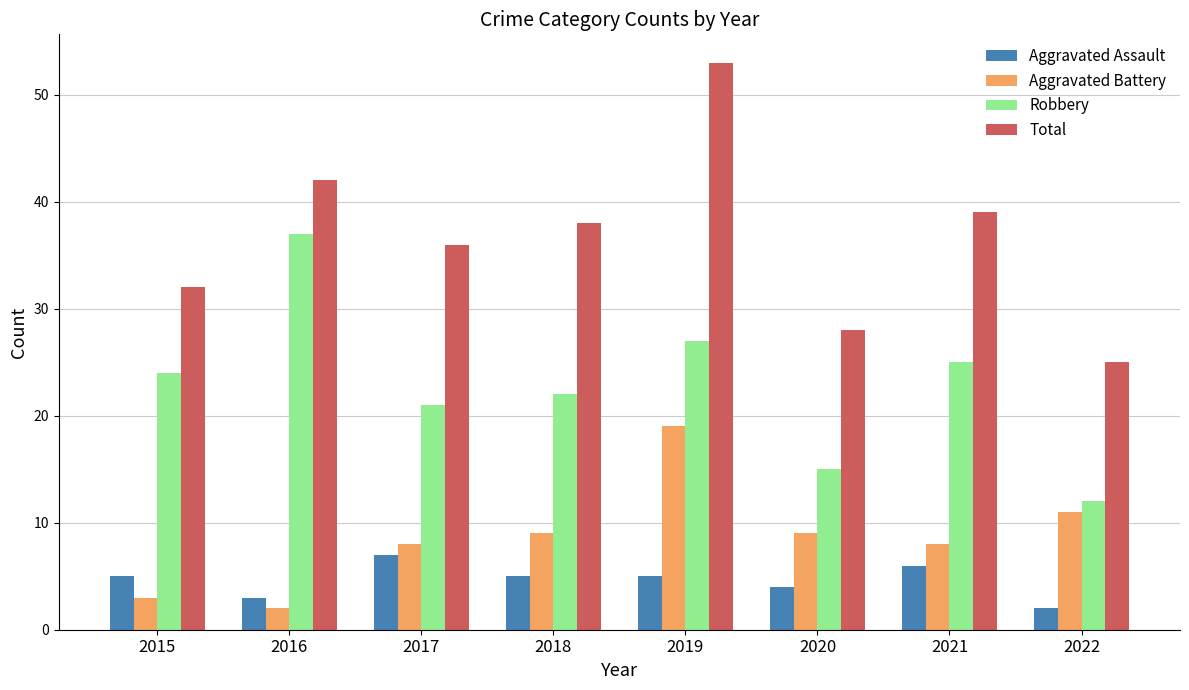

What is the average value of the Total series?

37